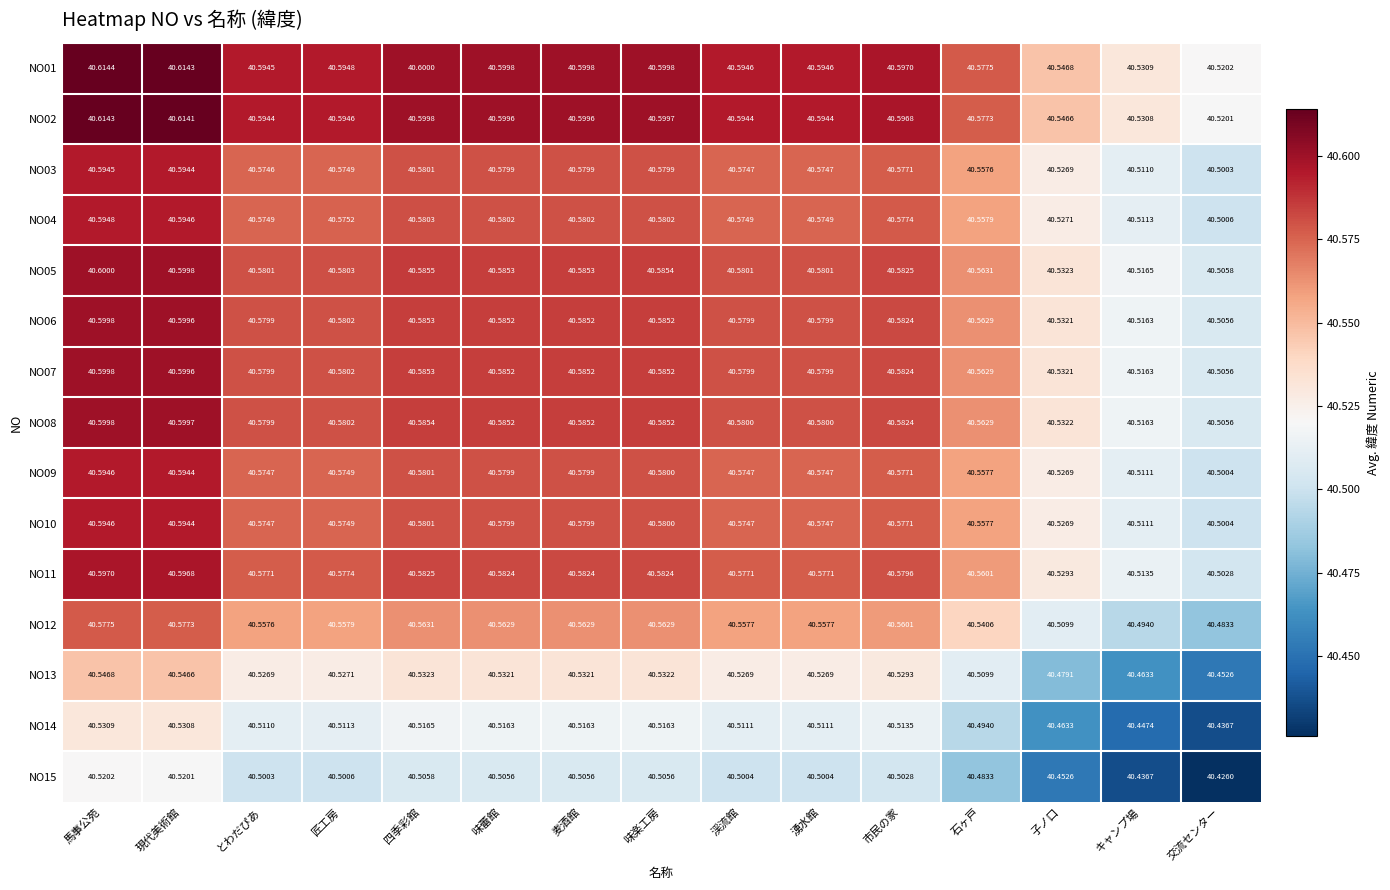

Is the value of NO07 at 市民の家 greater than the value of NO05 at 麦酒館?

No